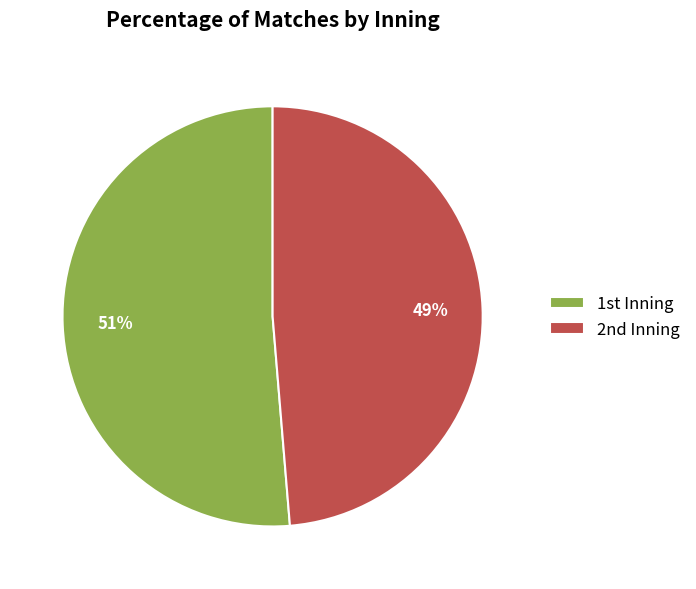

To the nearest percent, what is the average slice percentage?

50%